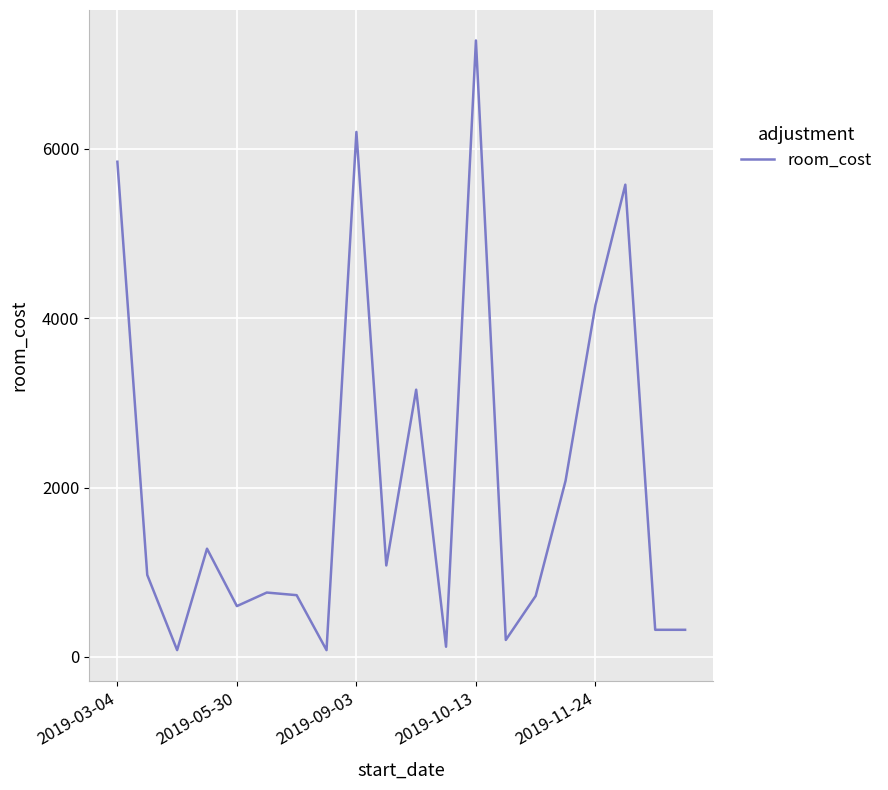

What is the difference between the maximum and minimum values?

7200